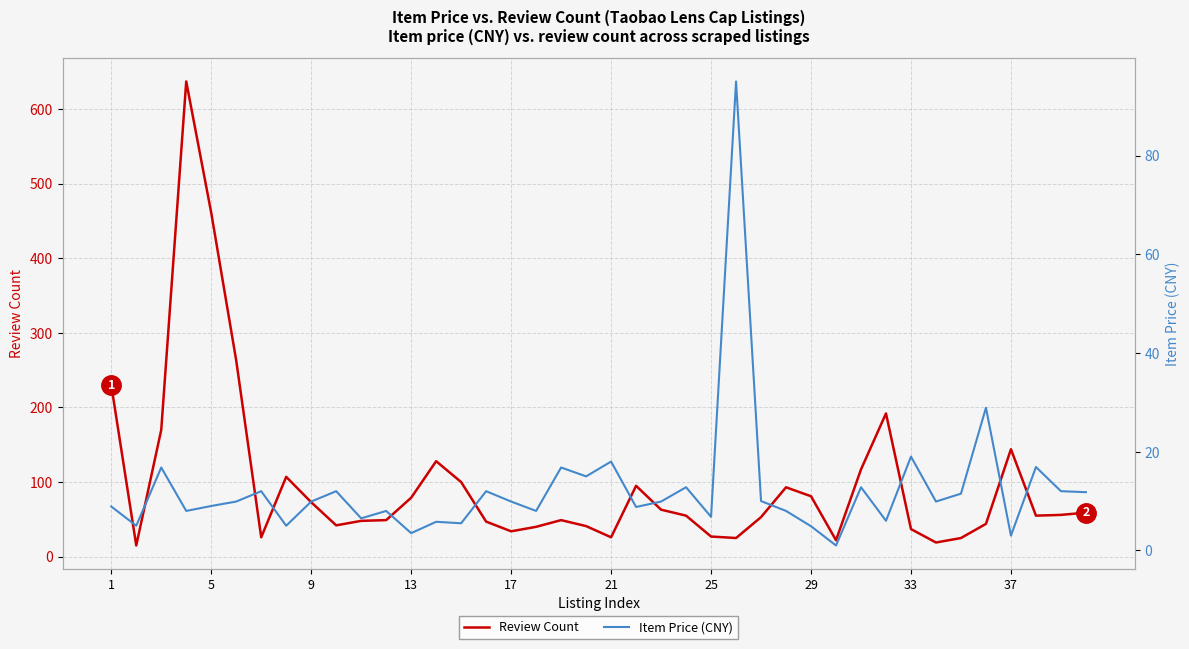

True or false: Review Count and Item Price (CNY) cross at least once.

True